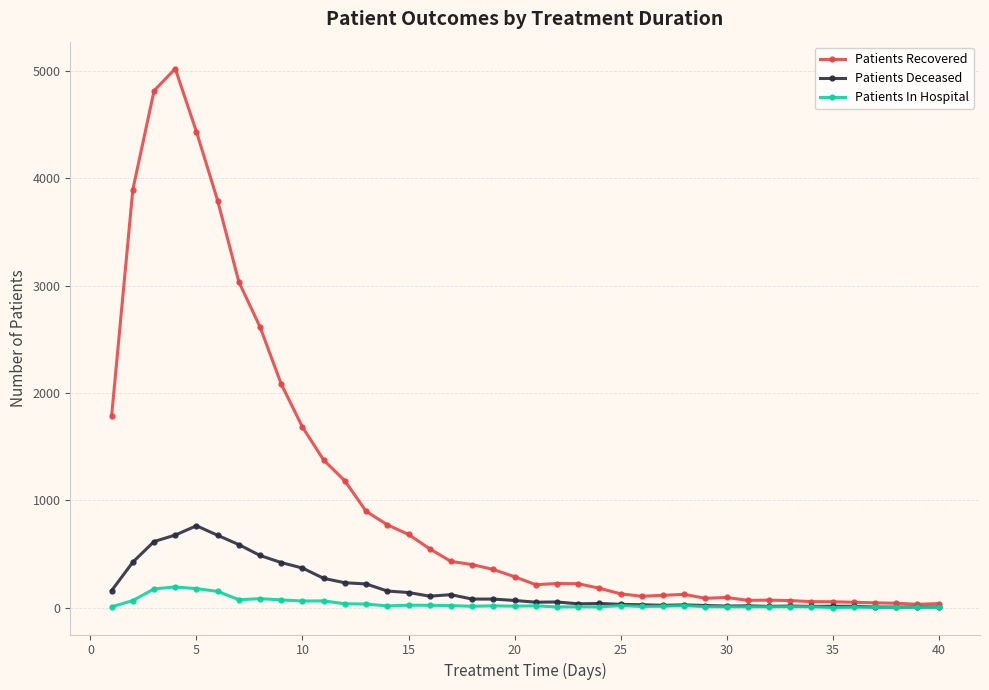

What is the greatest value displayed?

5021